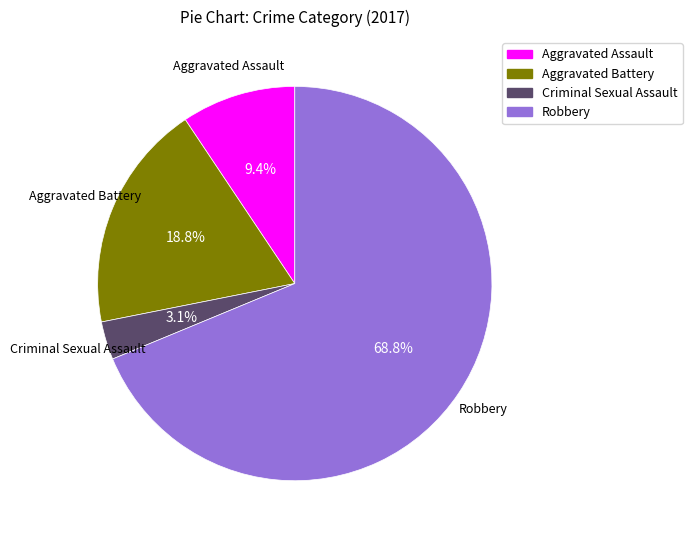

To the nearest percent, what percentage of the pie is Aggravated Assault?

9%